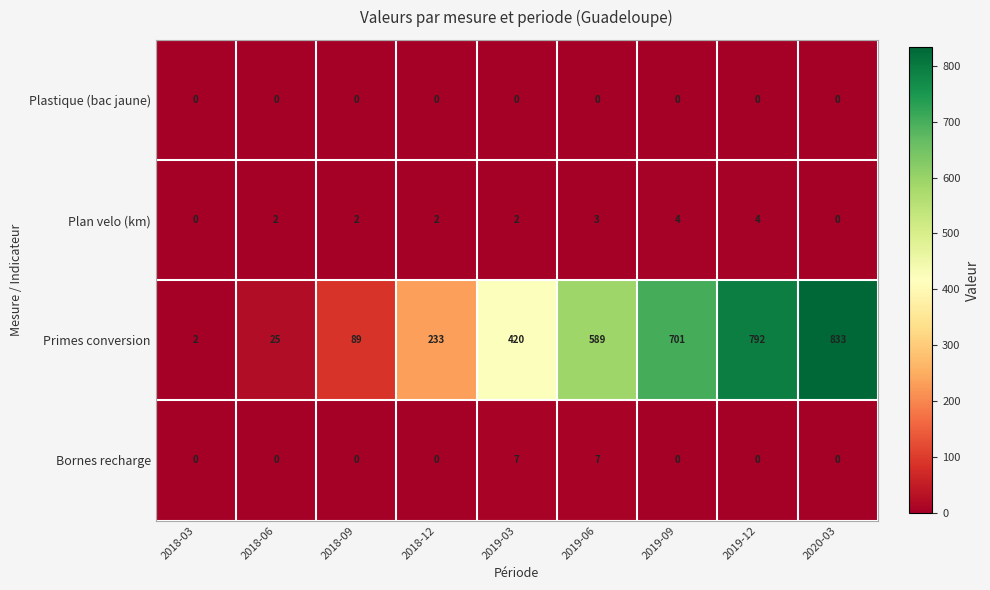

How many categories are shown in the chart?

9